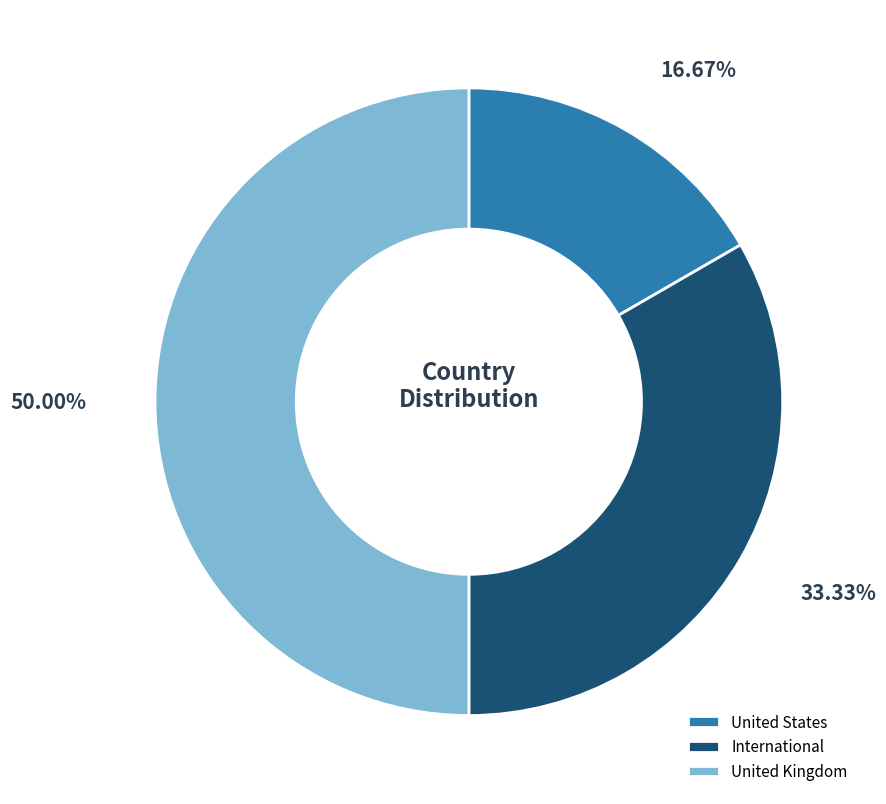

True or false: United States accounts for 17% of the total.

True